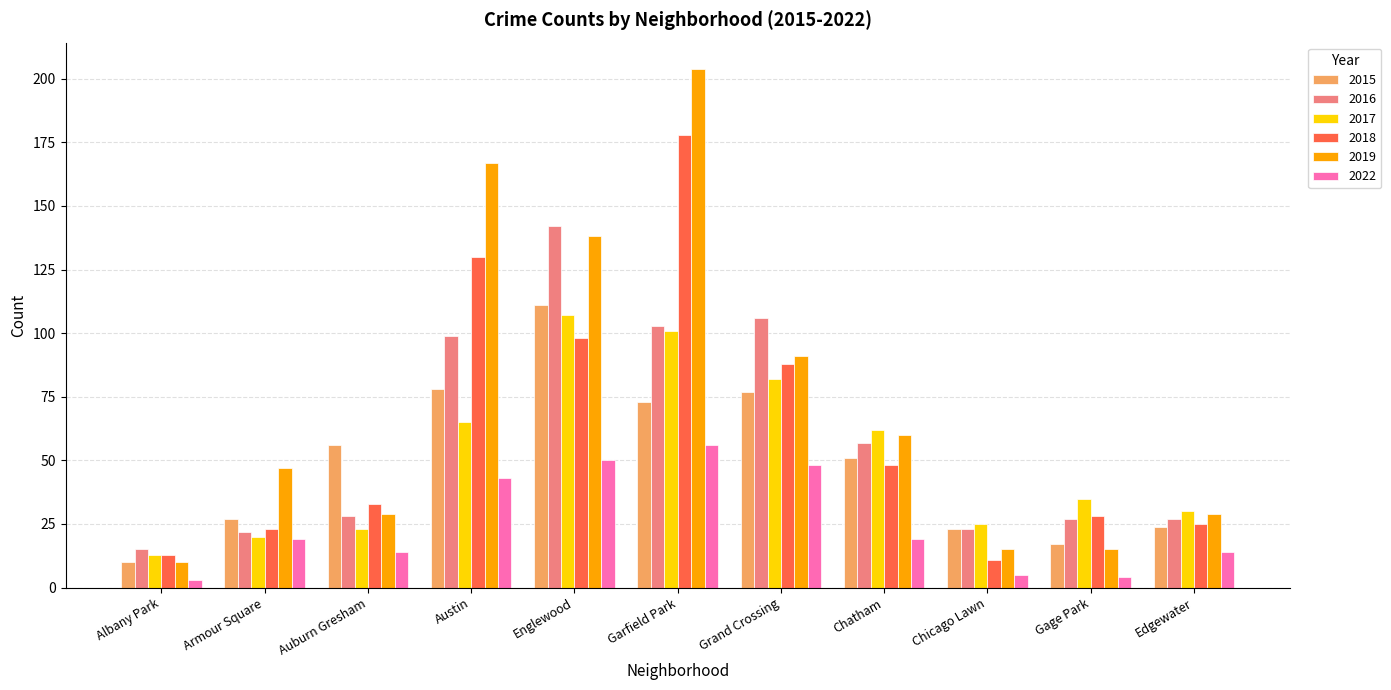

How many series are shown in this chart?

6